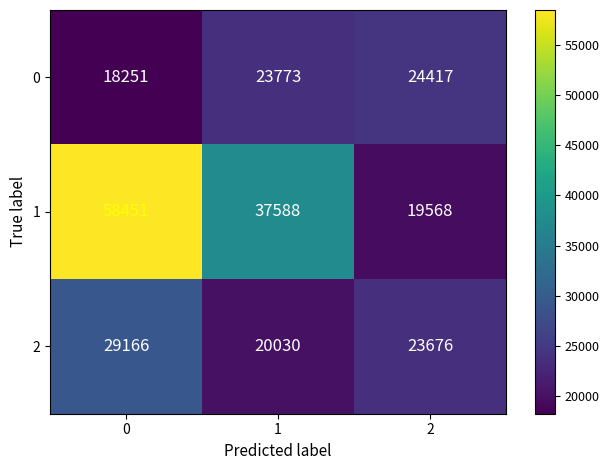

Count the number of data series in this chart.

3